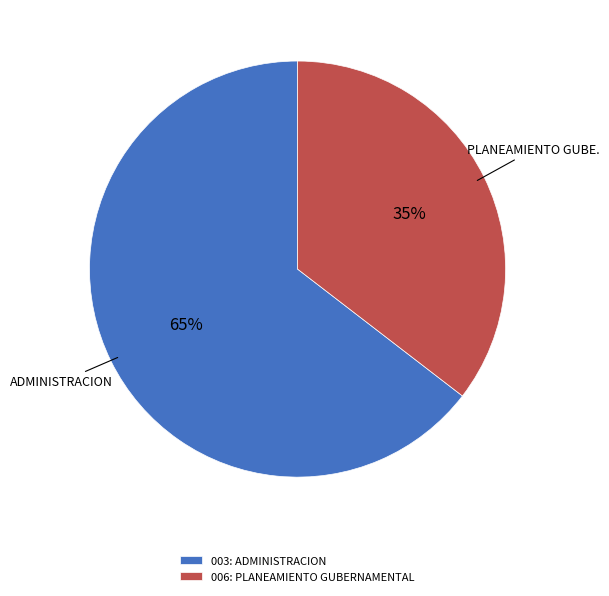

Which category accounts for the majority?

003: ADMINISTRACION